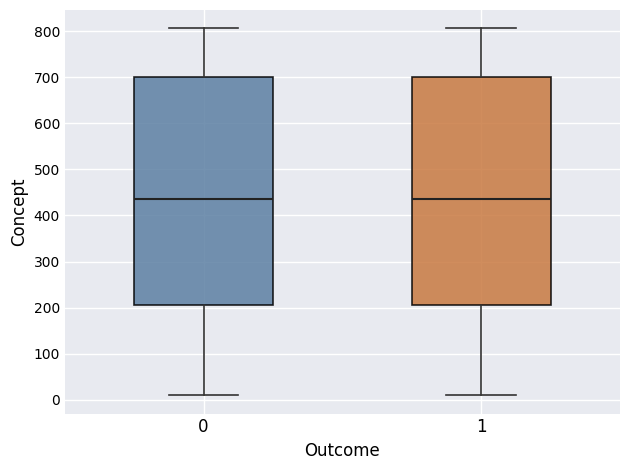

Where is the upper edge of the box at x = 0 on the y-axis? The values are not printed on the chart, so give them approximately, as read against the axis.

700